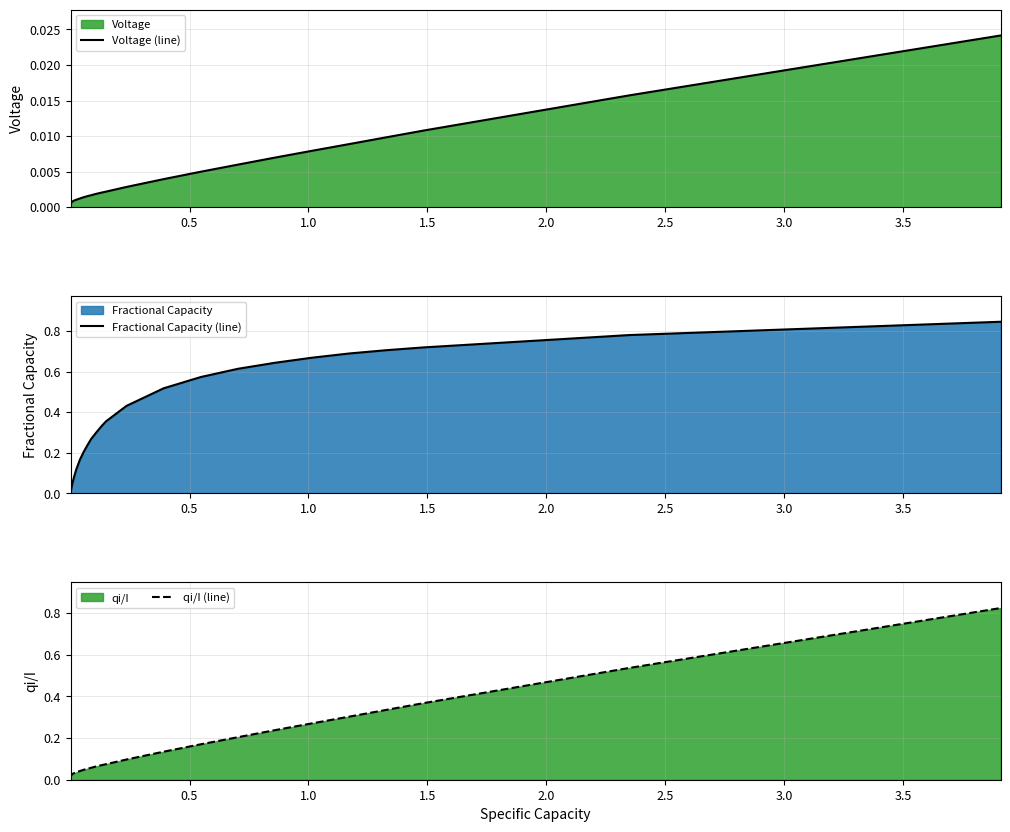

List the series in order of their overall mean, lowest first.

Voltage (line), qi/I (line), Fractional Capacity (line)